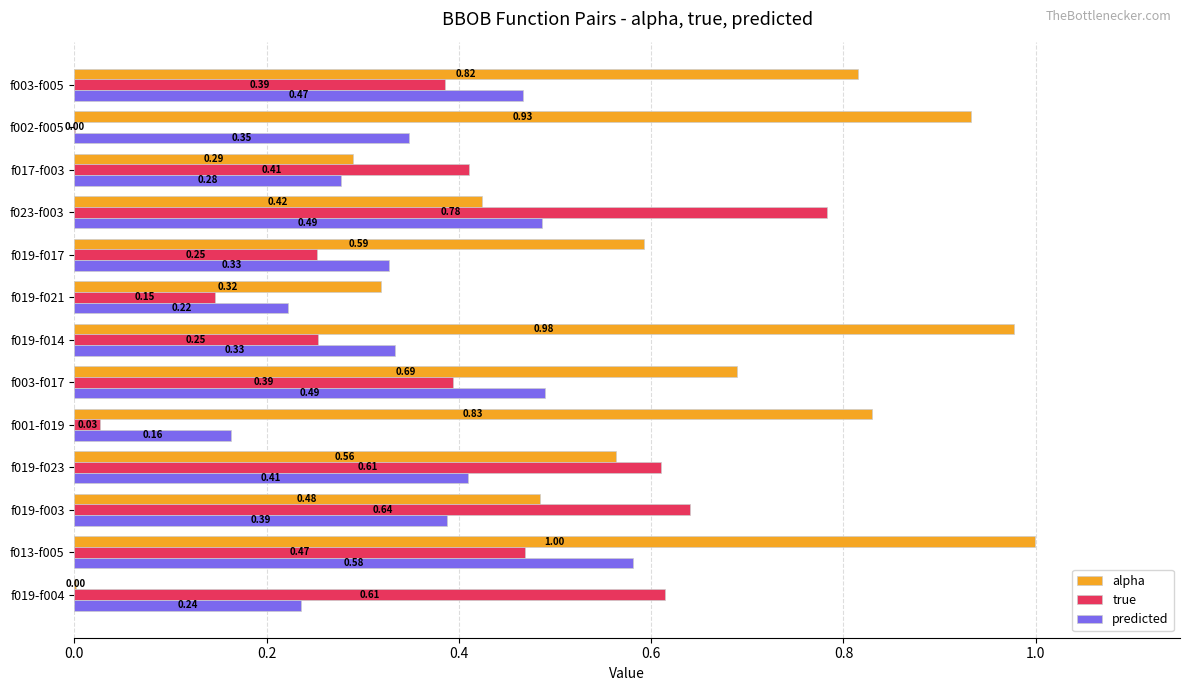

Which series has the largest total across all categories?

alpha